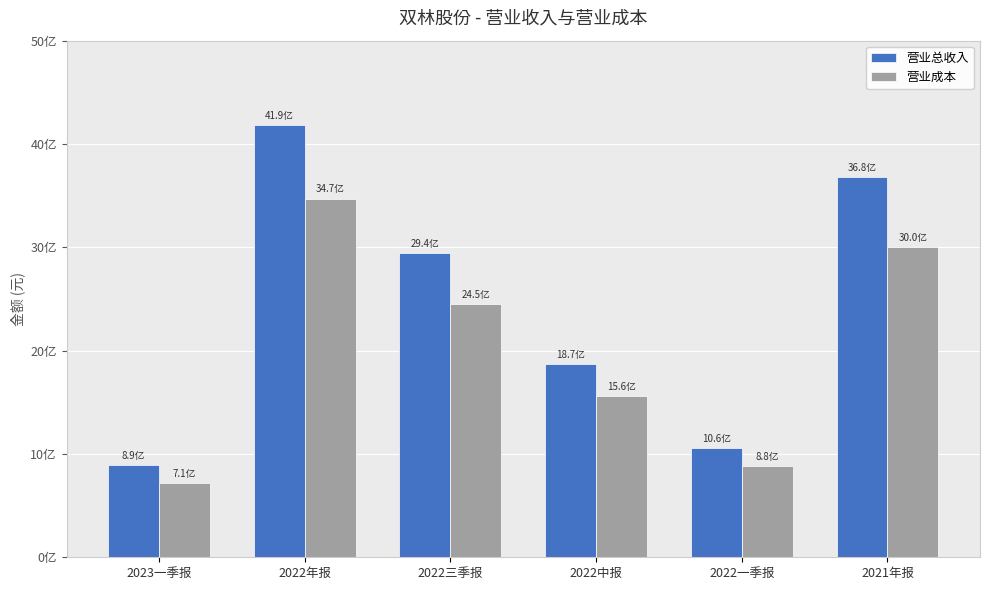

Is the value of 营业成本 at 2022中报 greater than the value of 营业总收入 at 2021年报?

No